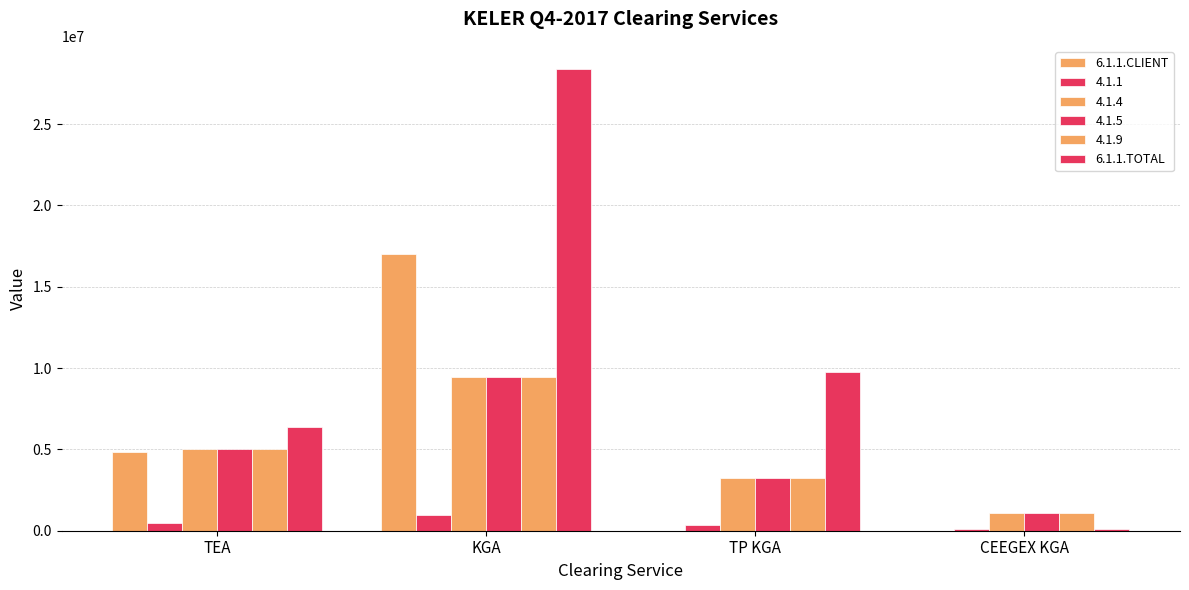

The value of 6.1.1.TOTAL at CEEGEX KGA is 178793. True or false?

False